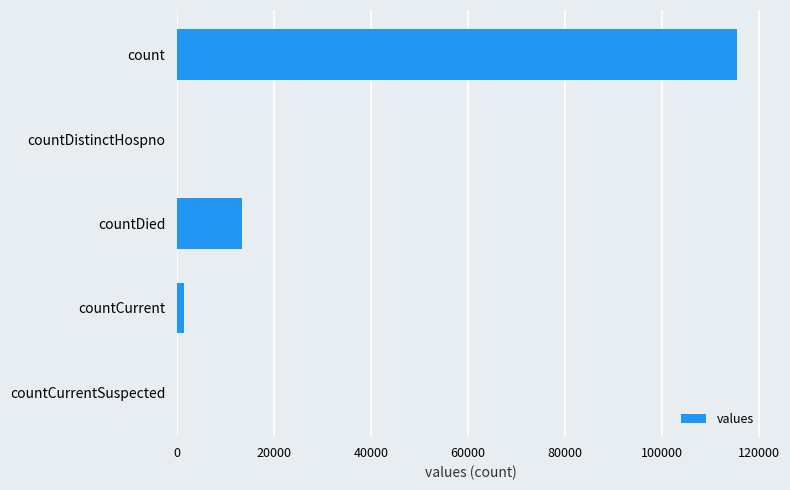

What is the change in value from count to countDied?

-102036